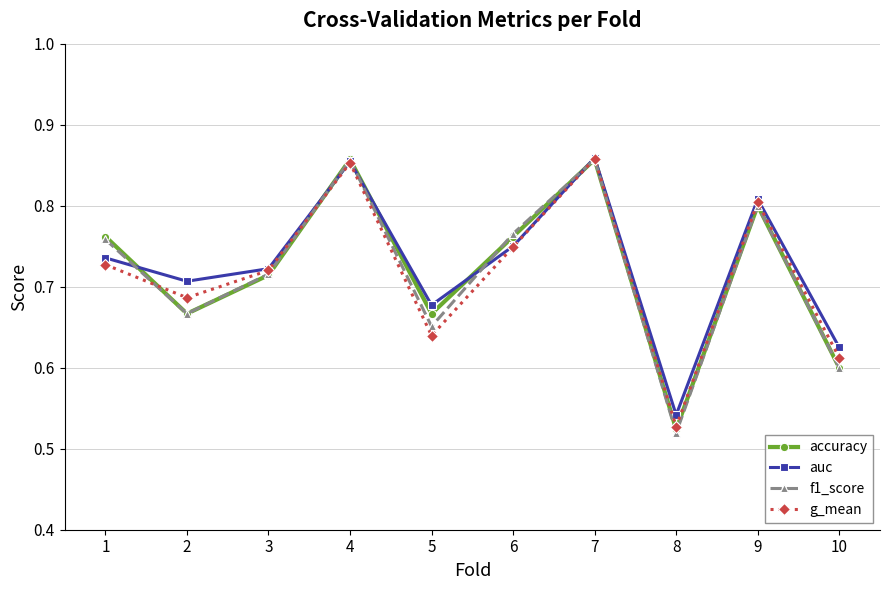

At which label does f1_score reach its minimum?

8